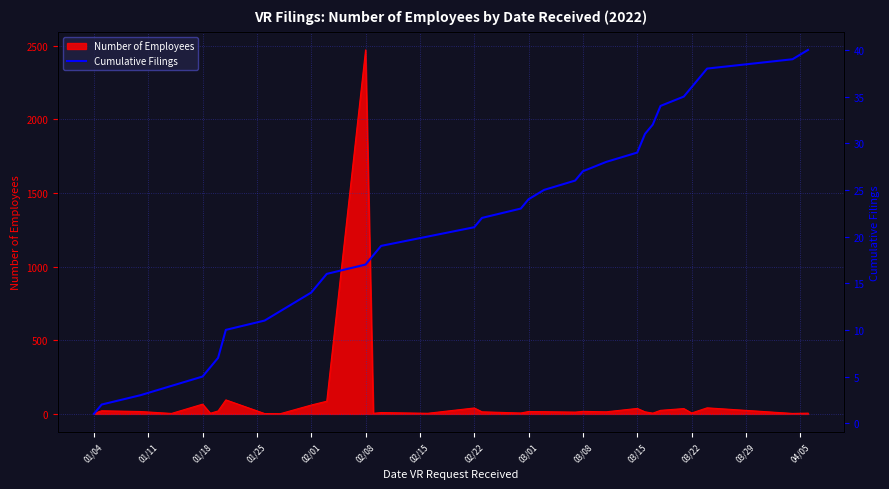

Which category has the highest value in the Number of Employees series?

02/08